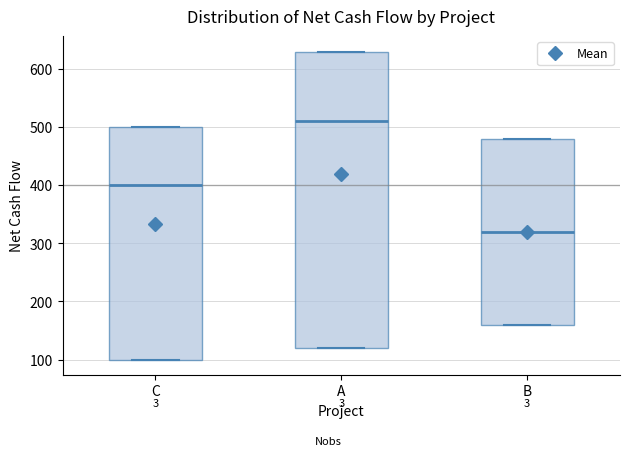

Where is the lower edge of the box for C on the y-axis? The values are not printed on the chart, so give them approximately, as read against the axis.

100